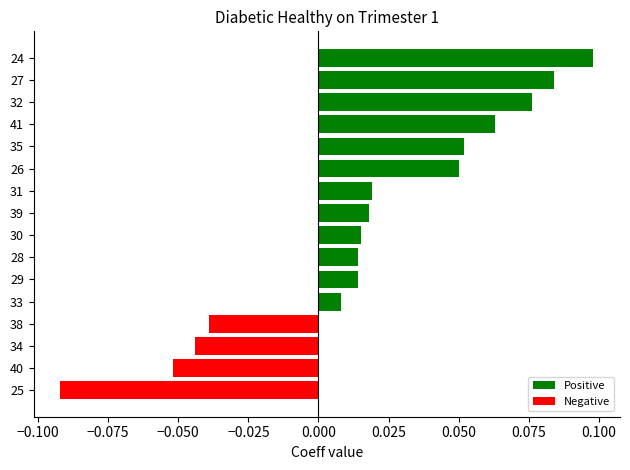

The chart shows a value of 0.2 at 24. True or false?

False